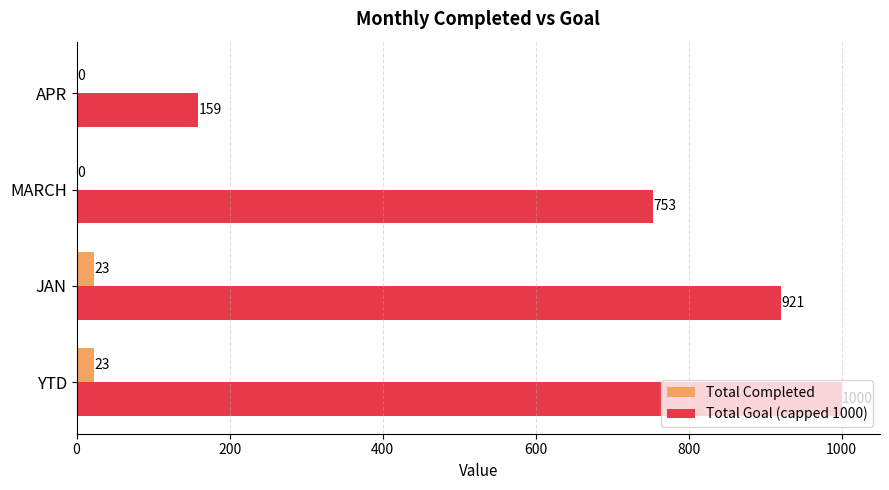

What is the approximate value of Total Goal (capped 1000) at APR, to the nearest 100?

200